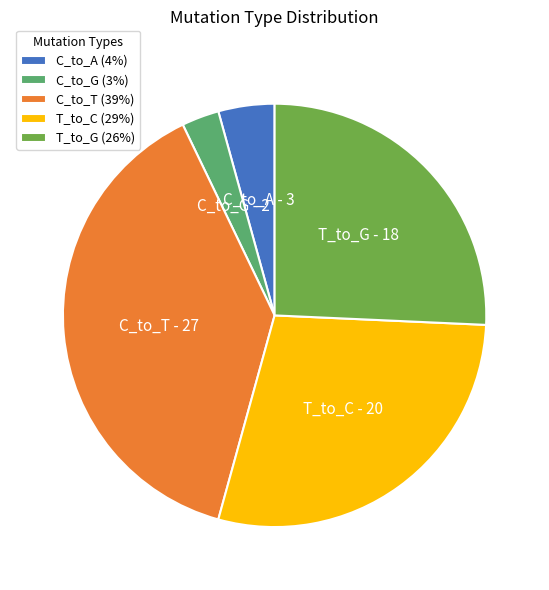

Does any single category account for the majority?

No